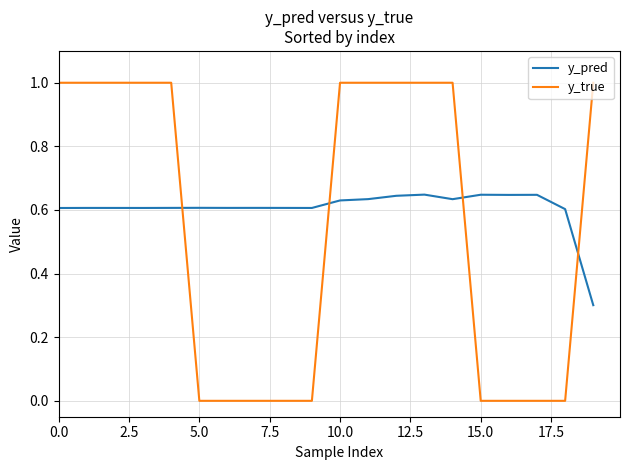

Which series has the largest total across all categories?

y_pred